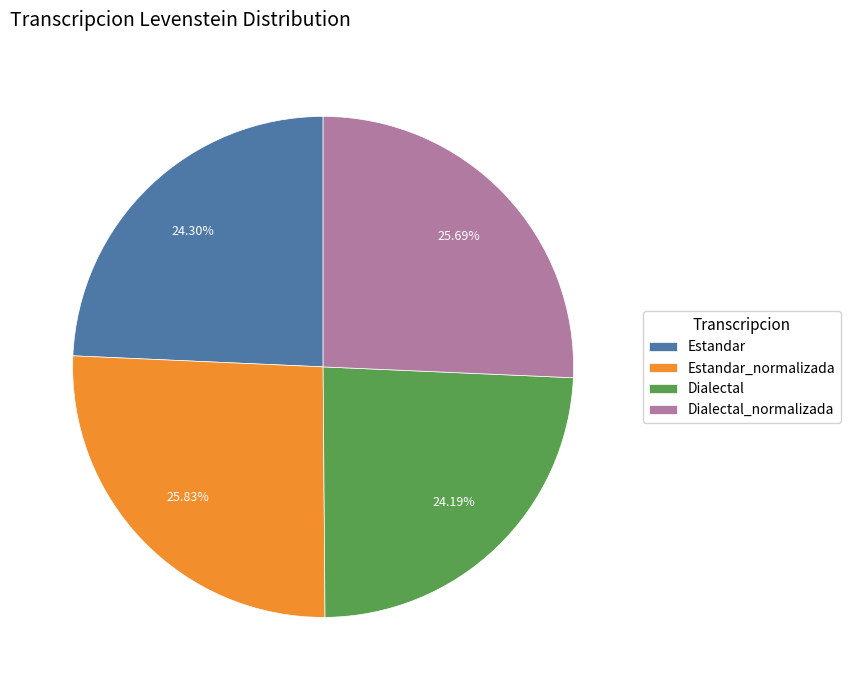

Does any single category account for the majority?

No